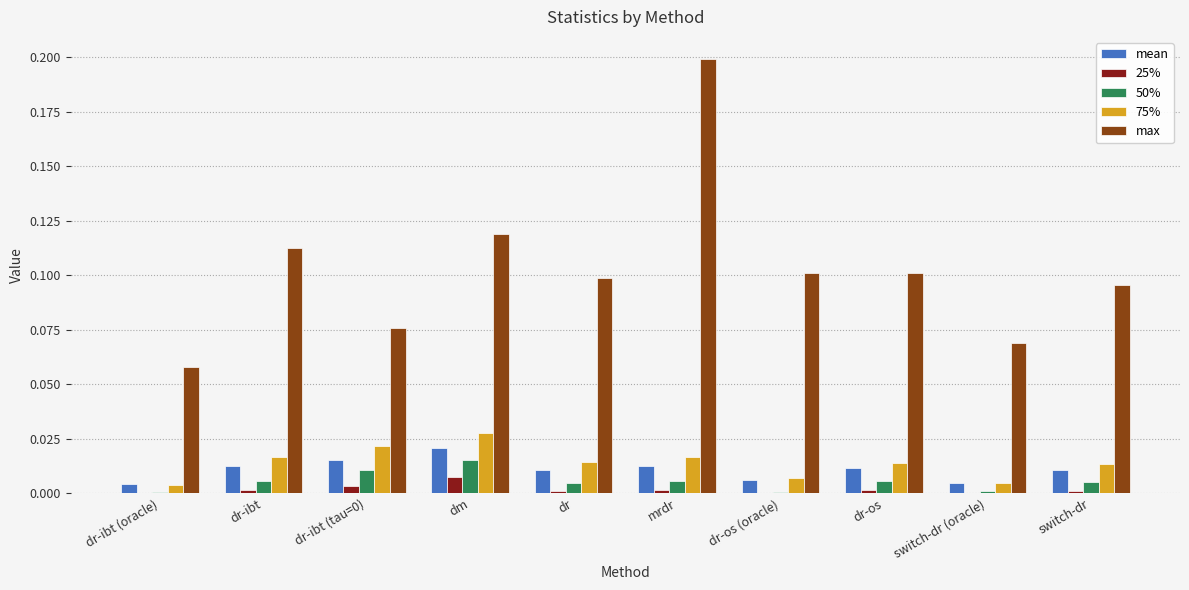

Is the value of 50% at dr greater than the value of 75% at switch-dr?

No